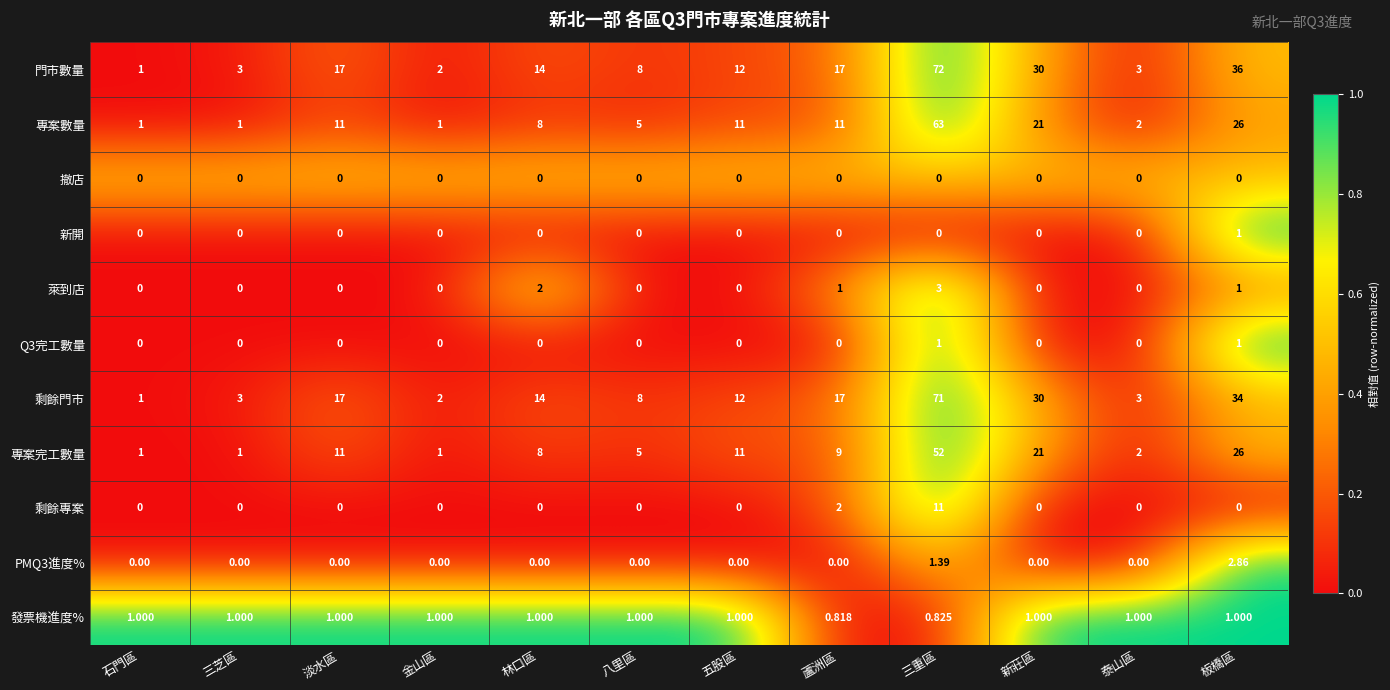

Where is 專案數量 nearest to the value 32?

板橋區